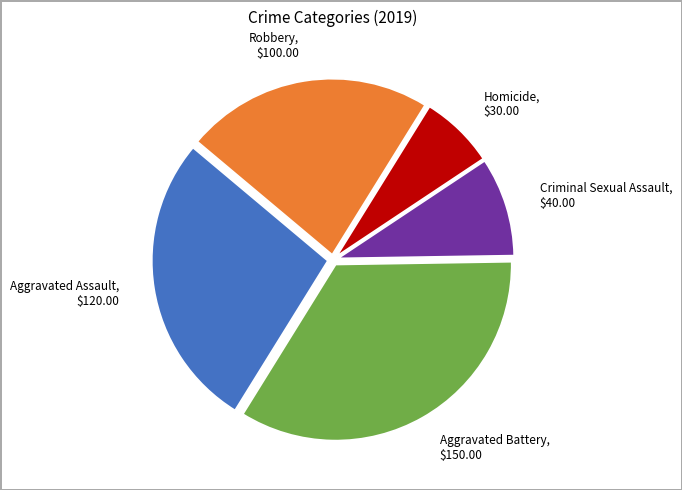

Which has a higher value, Aggravated Assault or Aggravated Battery?

Aggravated Battery